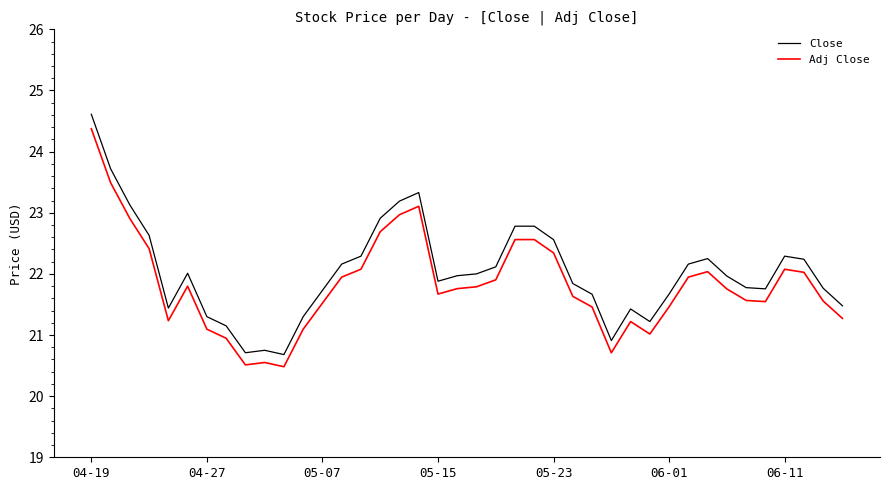

What is the difference between the maximum and minimum values in the Close series?

3.9